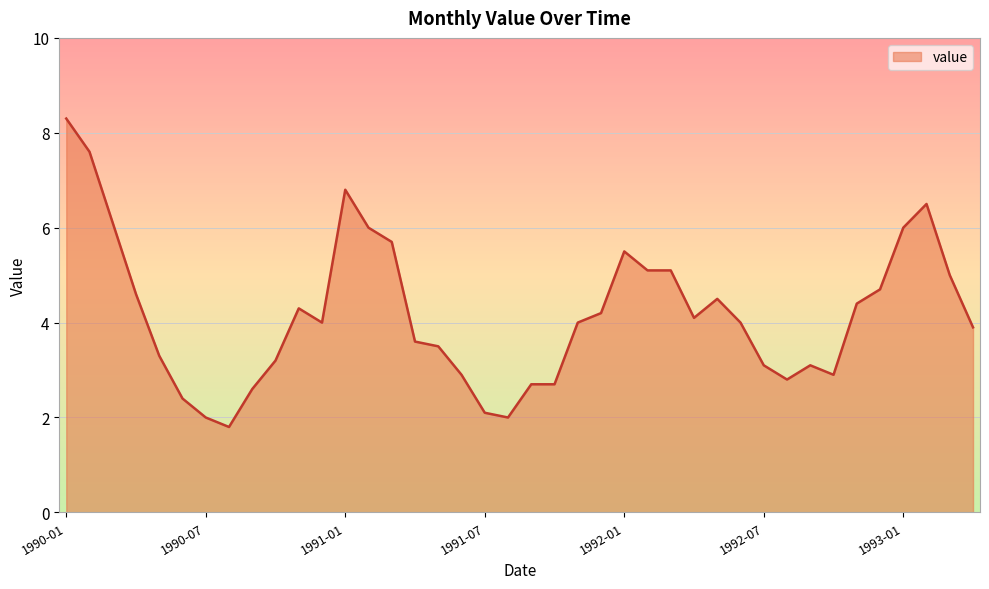

How many lines are shown in the chart?

1